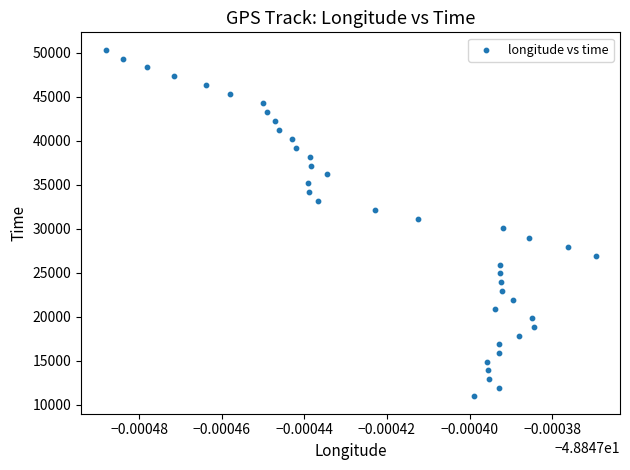

What is the range of Y values (max minus min)?

39397